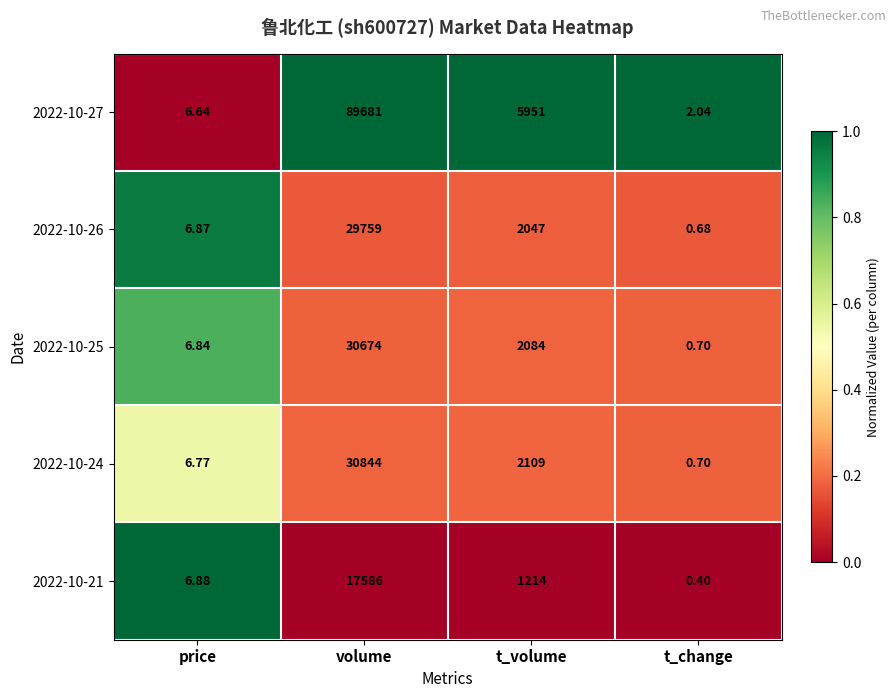

Is the value of 2022-10-21 at volume greater than the value of 2022-10-25 at volume?

No